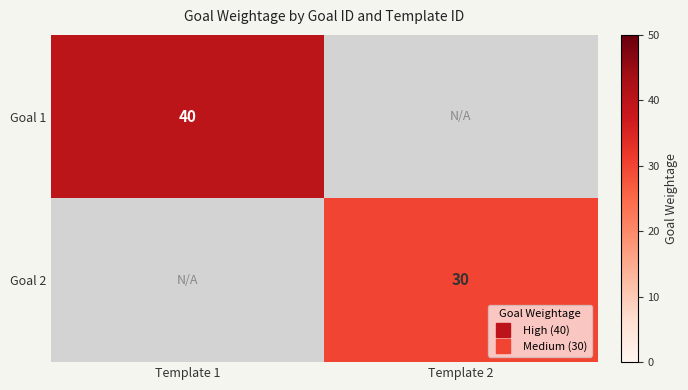

Rank the categories by Goal 2 value from highest to lowest.

Template 2, Template 1